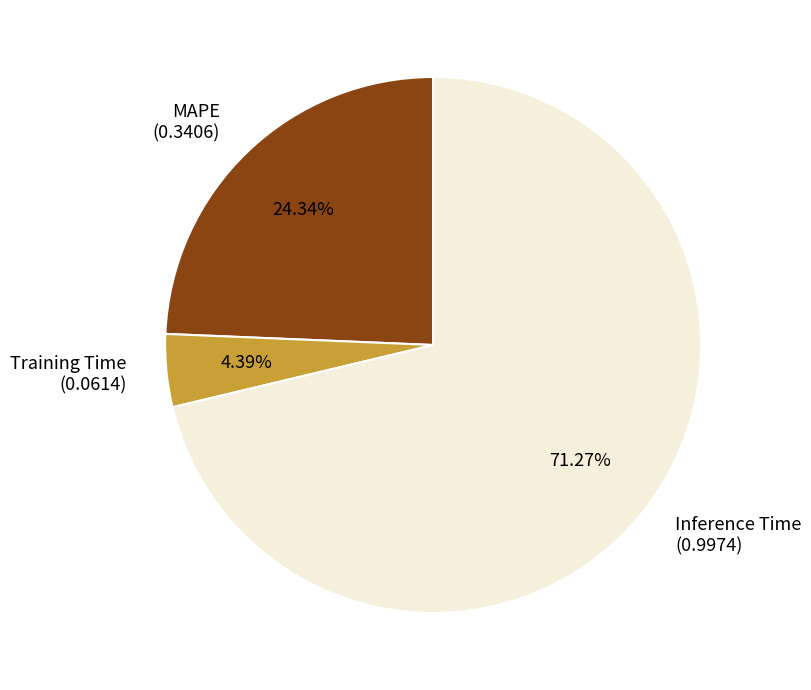

Which category has the smallest portion of the pie?

Training Time